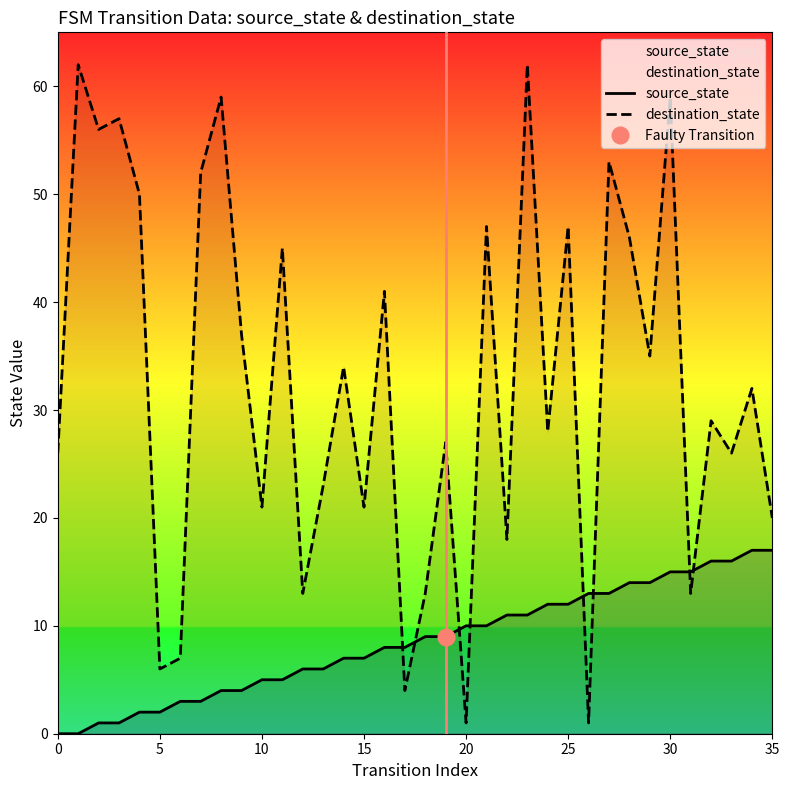

What is the maximum value for source_state?

17